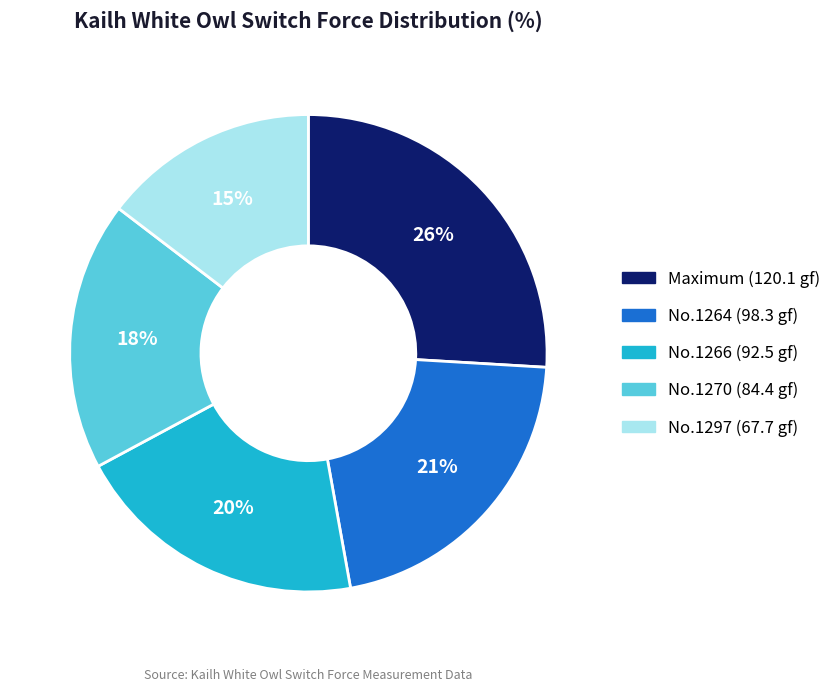

Is there any slice that represents more than half of the pie?

No